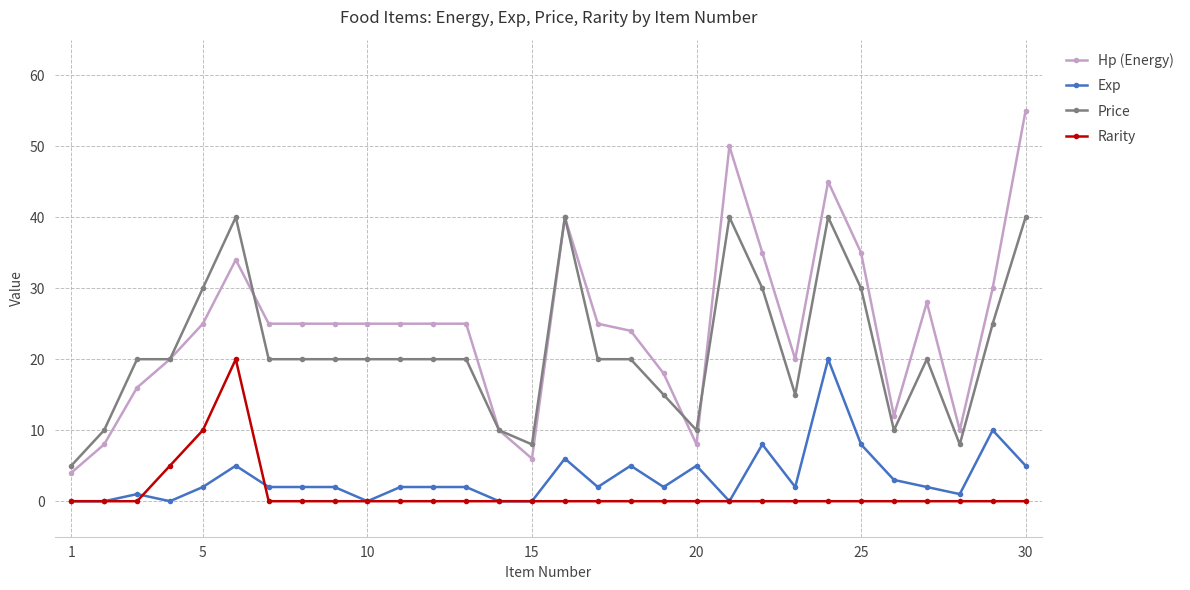

True or false: Rarity has more than 0 points higher than both neighbors.

True